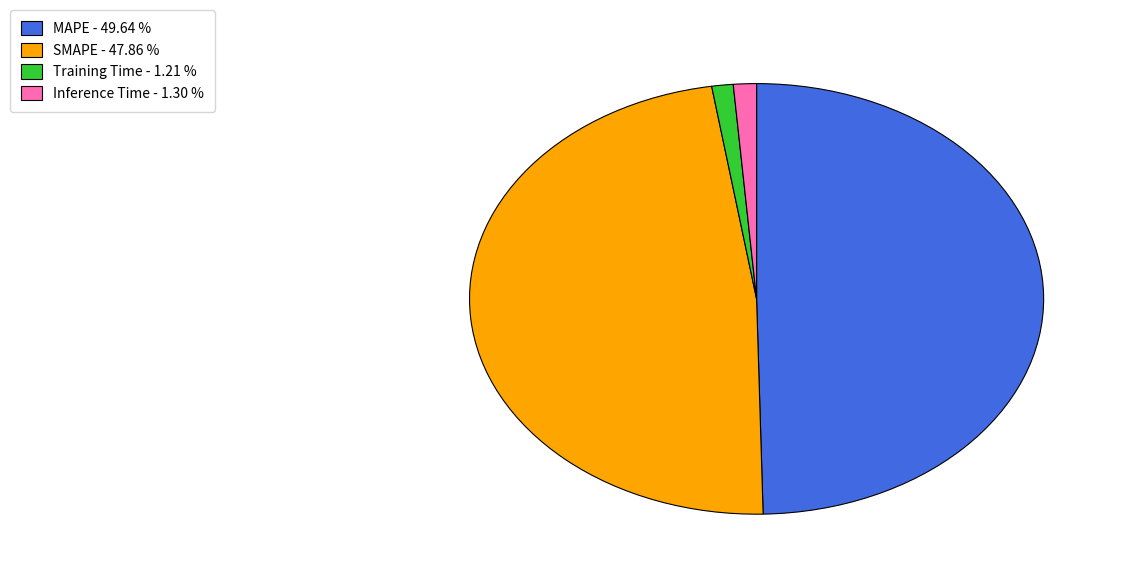

Count the number of slices in the pie.

4